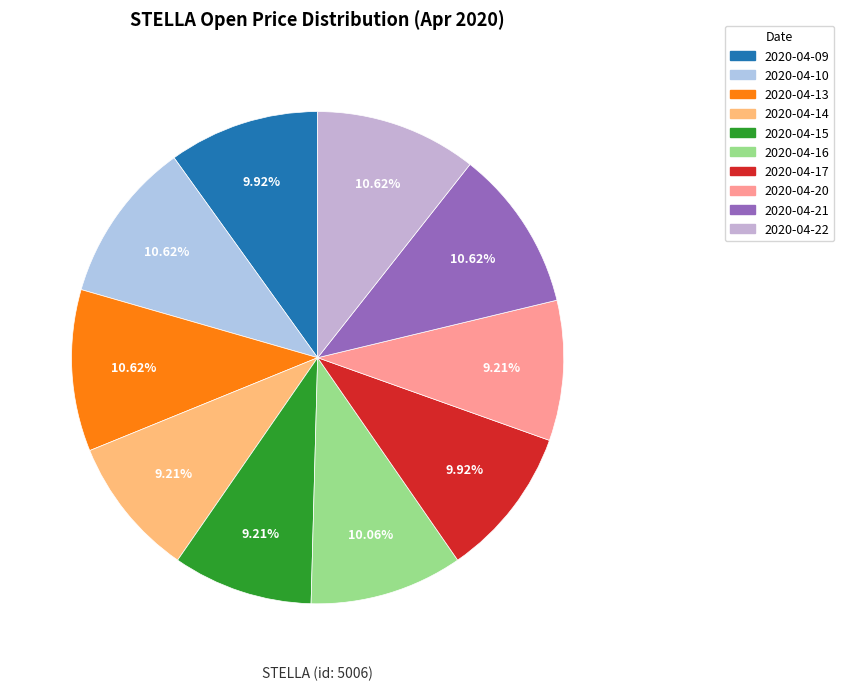

How many slices are in this pie chart?

10